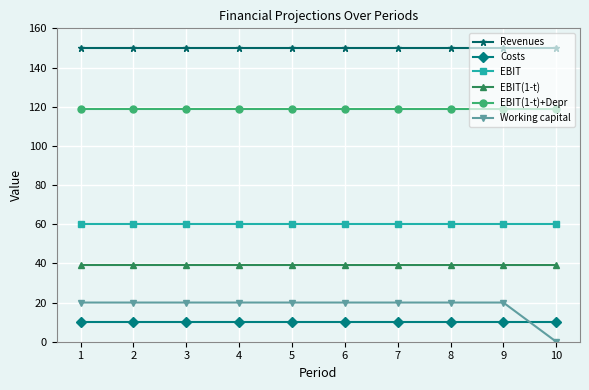

Is the value of Working capital at 8 greater than the value of EBIT(1-t)+Depr at 10?

No